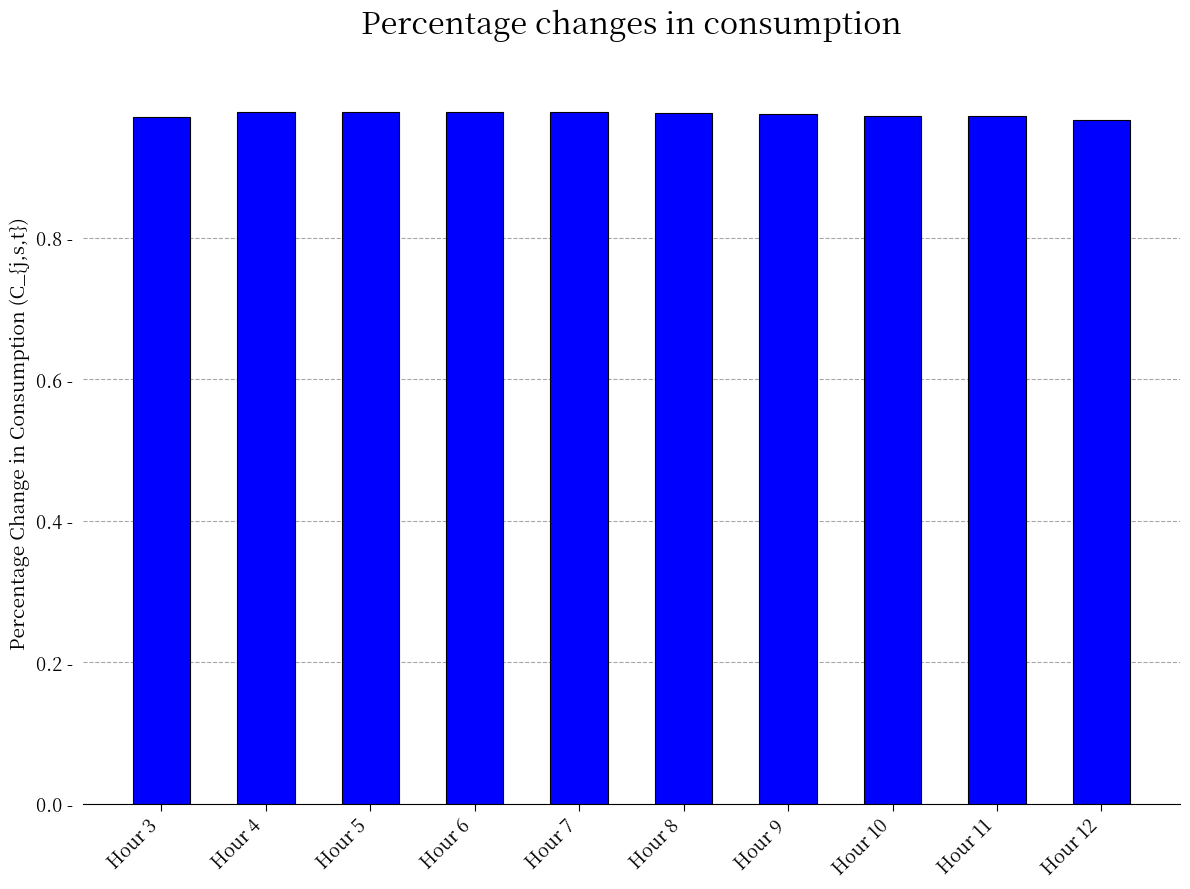

How many values are between 0 and 1?

10